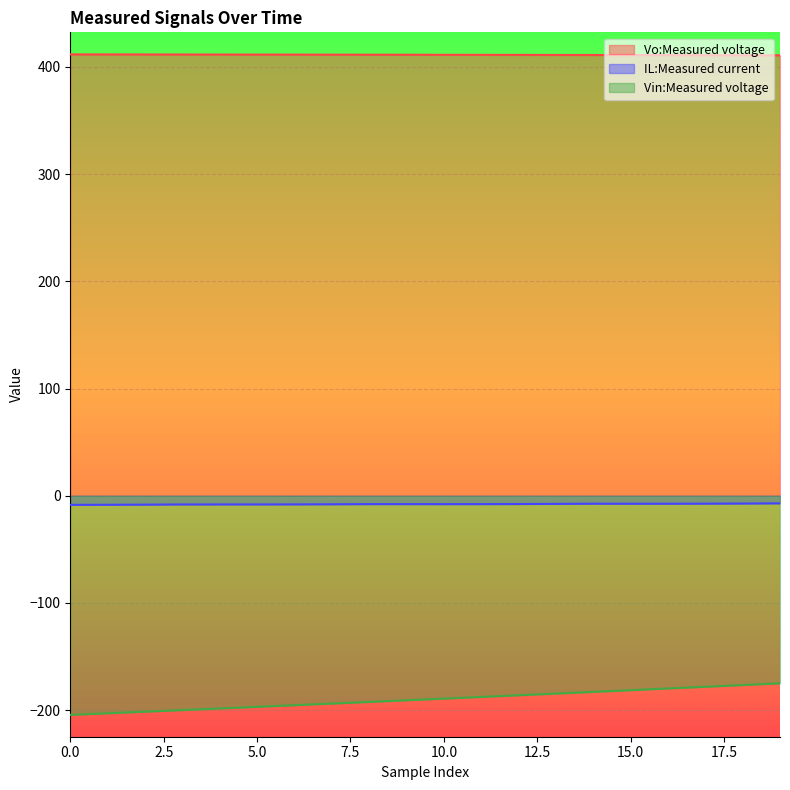

Reading left to right, list all the values displayed in this chart.

Vo:Measured voltage: 0=411.6	1=411.6	2=411.6	3=411.5	4=411.5	5=411.4	6=411.4	7=411.4	8=411.3	9=411.3	10=411.2	11=411.2	12=411.1	13=411.1	14=411.0	15=411.0	16=410.9	17=410.9	18=410.8	19=410.8
IL:Measured current: 0=-8.5	1=-8.4	2=-8.3	3=-8.1	4=-8.1	5=-8.1	6=-8.0	7=-7.9	8=-7.8	9=-7.8	10=-7.8	11=-7.8	12=-7.7	13=-7.6	14=-7.4	15=-7.4	16=-7.4	17=-7.4	18=-7.2	19=-7.1
Vin:Measured voltage: 0=-204.3	1=-202.8	2=-201.3	3=-199.8	4=-198.3	5=-196.8	6=-195.3	7=-193.8	8=-192.2	9=-190.7	10=-189.1	11=-187.6	12=-186.0	13=-184.5	14=-182.9	15=-181.3	16=-179.7	17=-178.1	18=-176.5	19=-174.9